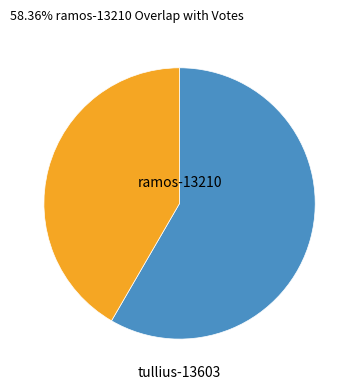

Is there any slice that represents more than half of the pie?

Yes